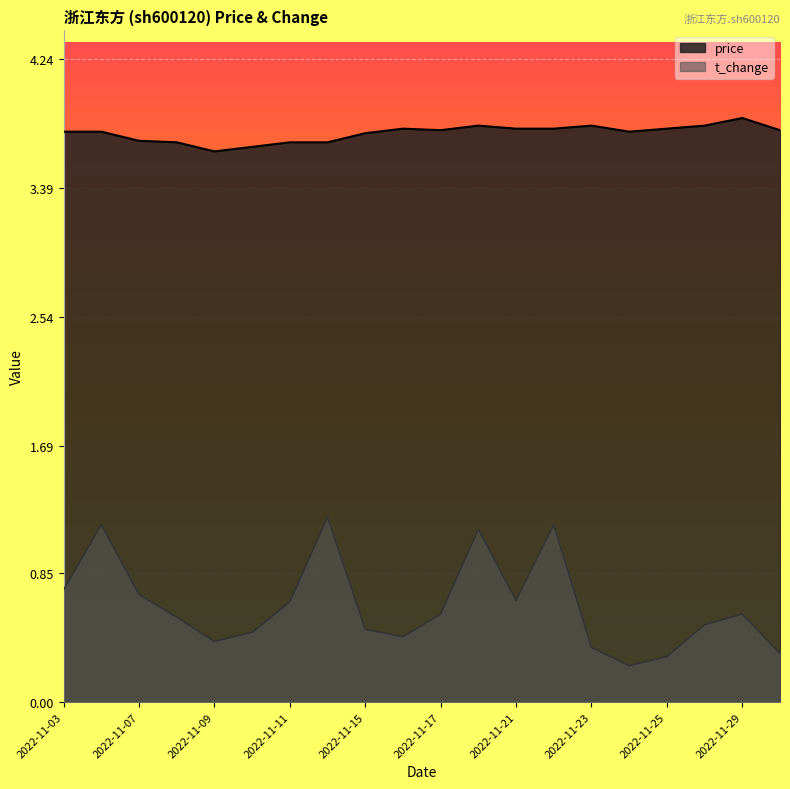

What is the sum of all price values?

75.0